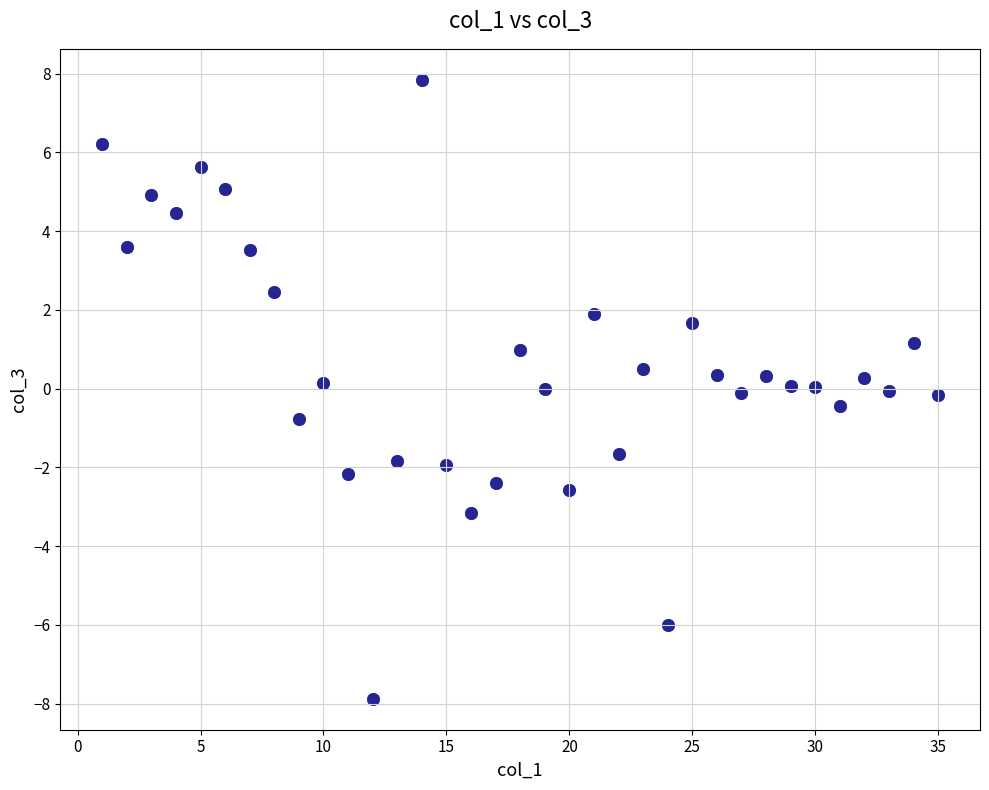

What is the range of Y values (max minus min)?

15.7